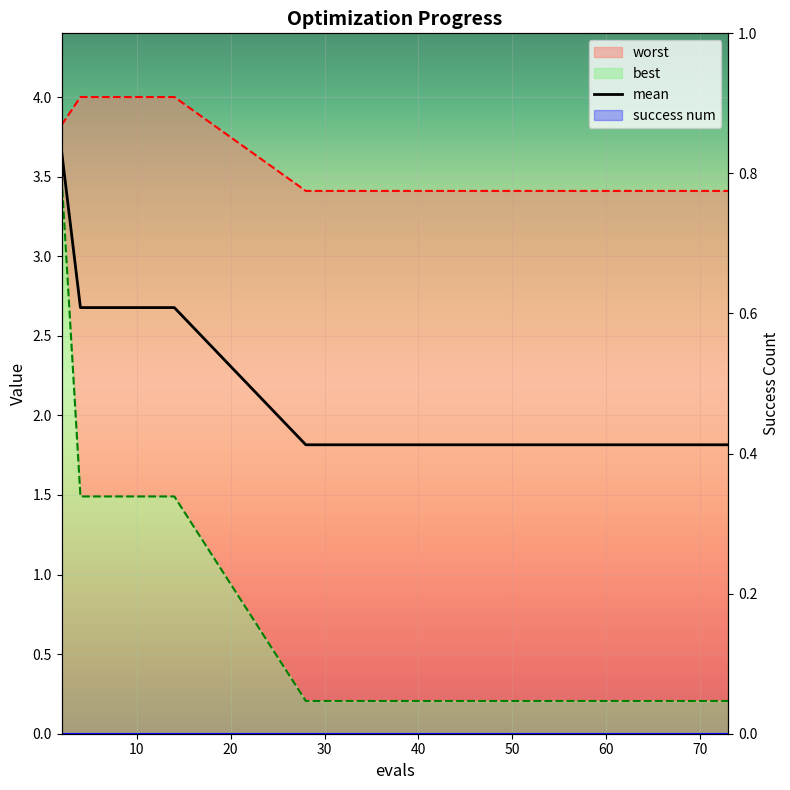

The value of best at 65 is 0.2. True or false?

True